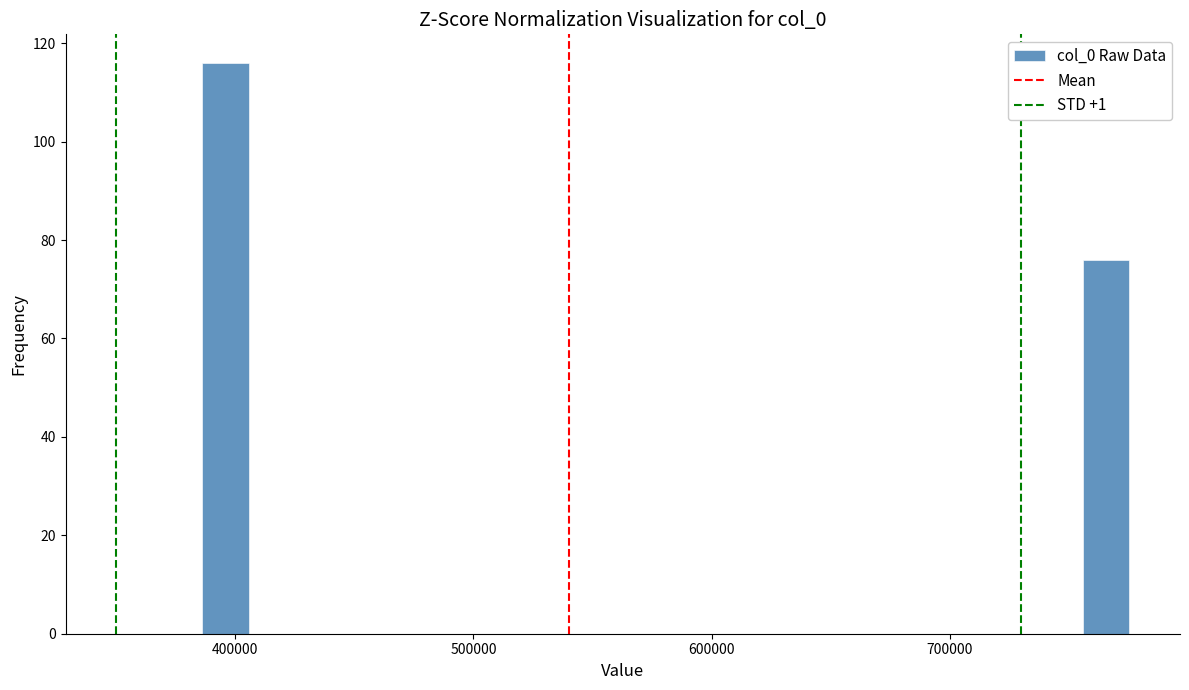

Around what value on the x-axis is the tallest bar? Give the approximate position of its centre, as read against the axis.

400000